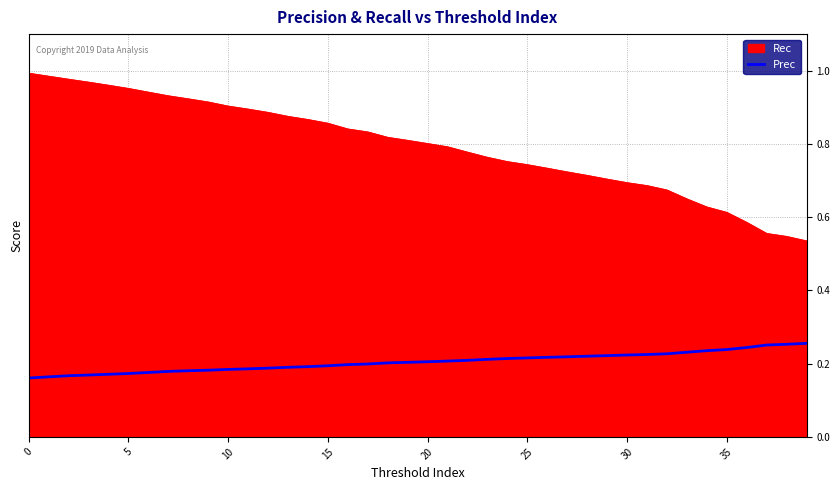

True or false: Prec and Rec cross at least once.

False